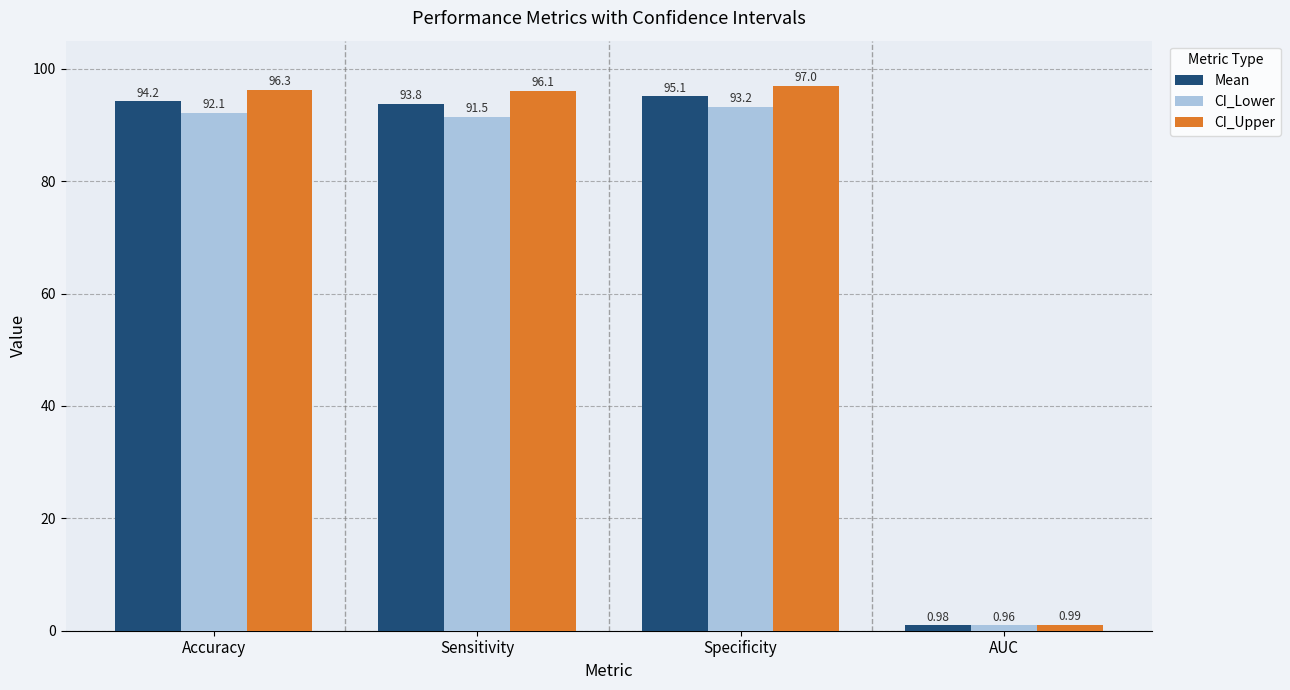

At Accuracy, list the series in order from smallest to largest.

CI_Lower, Mean, CI_Upper